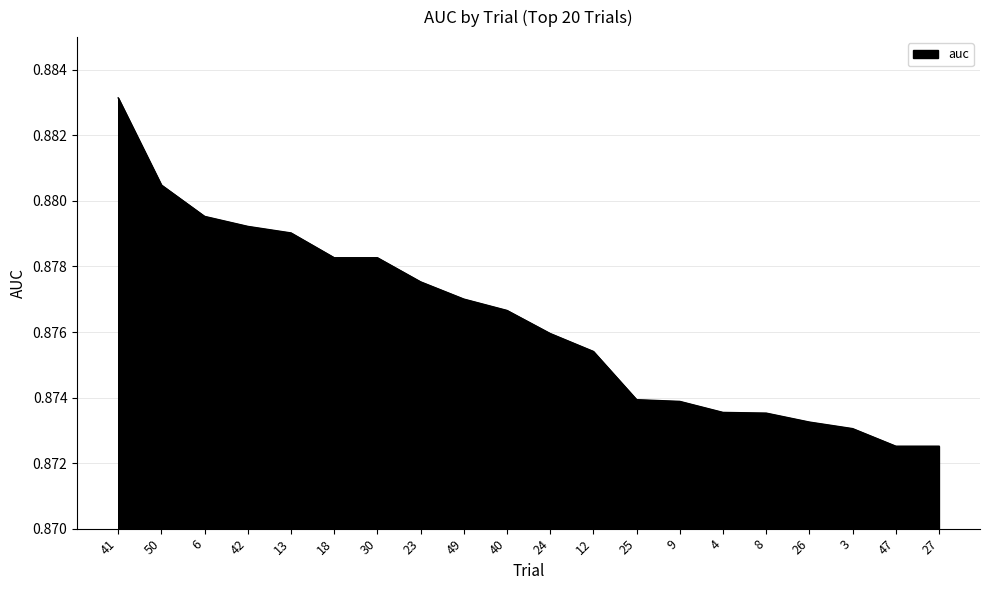

Does the chart display data point markers on the line(s)?

No